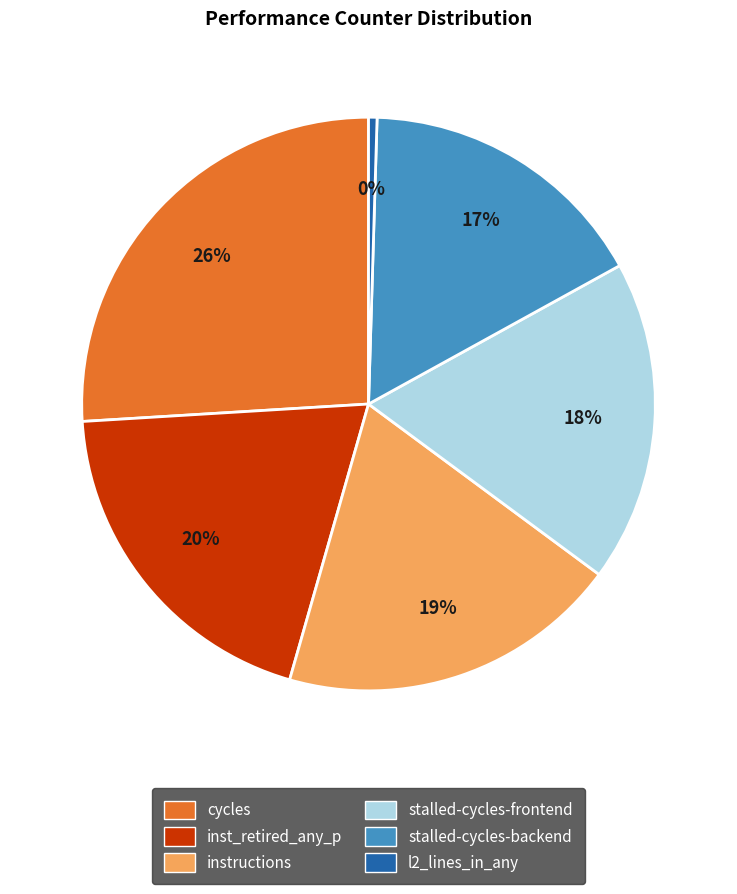

Is there any slice that represents more than half of the pie?

No